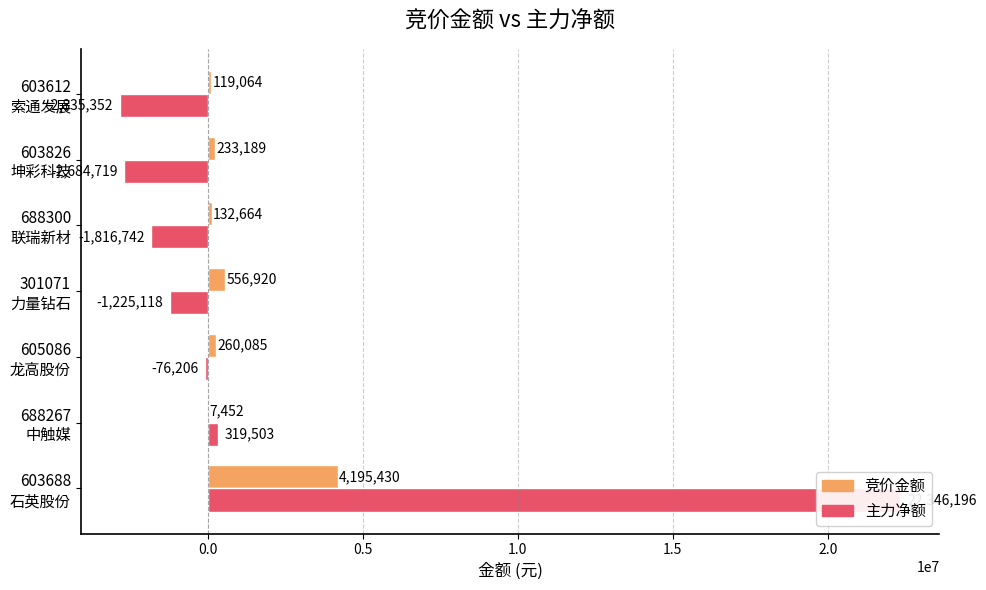

What is the minimum value shown in the chart?

-2835352